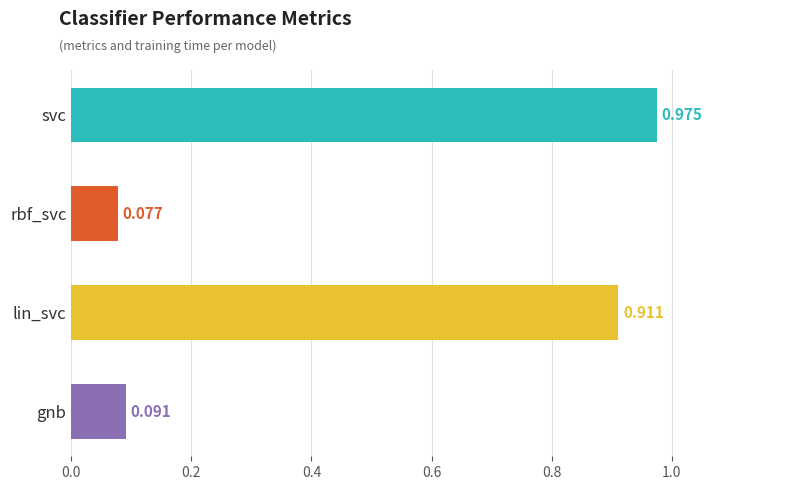

How many bars are there in total?

4